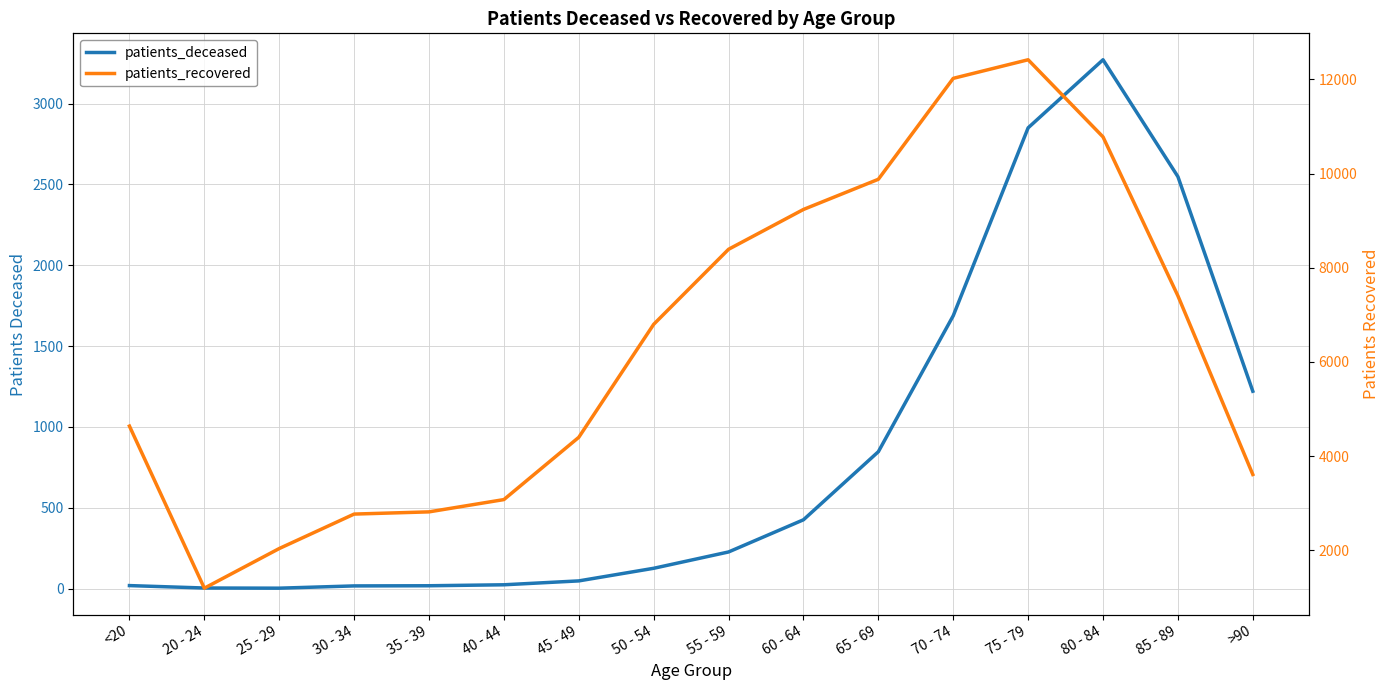

Which series has the largest total across all categories?

patients_recovered